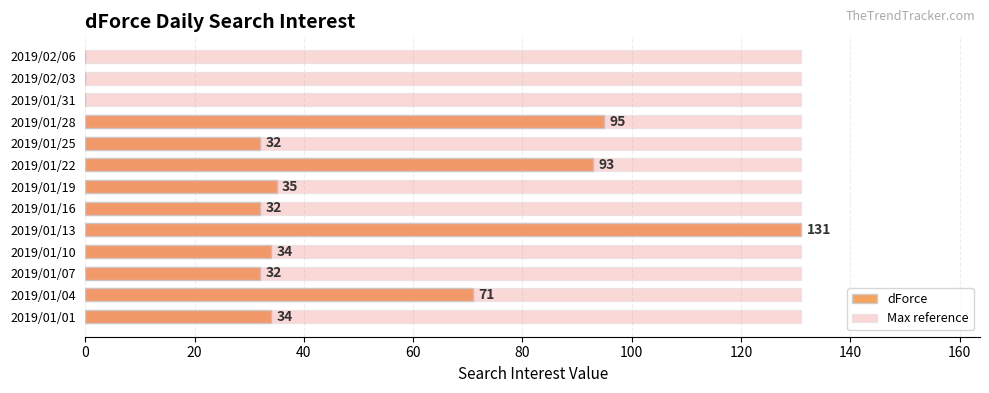

The dForce series shows 60.5 at 2019/02/03. True or false?

False